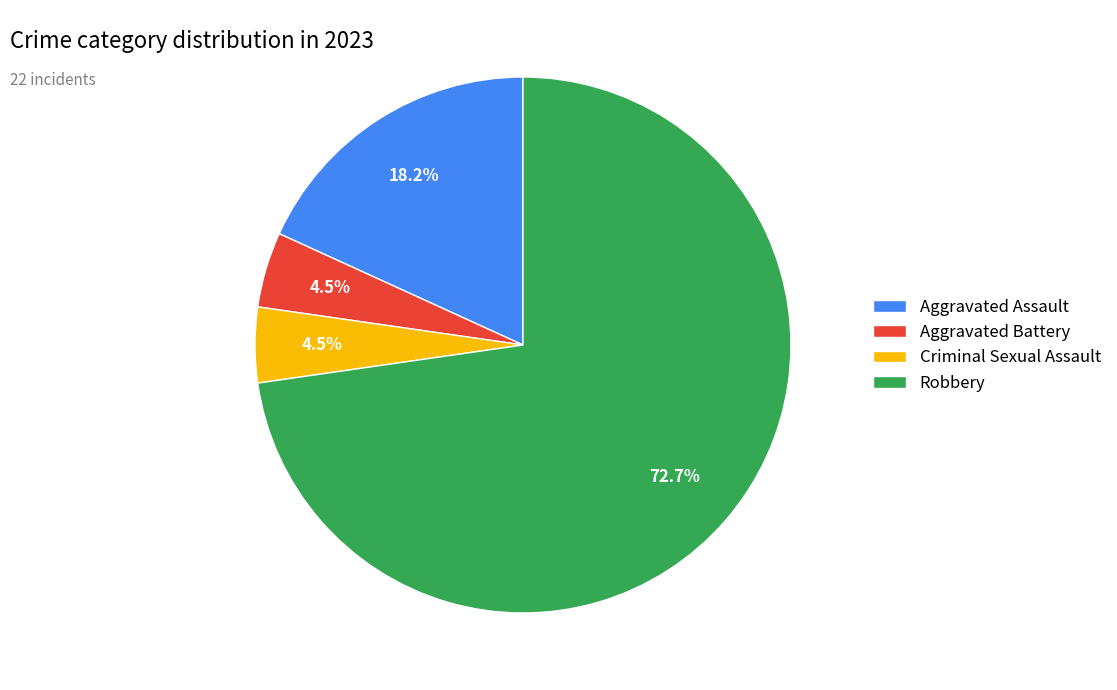

True or false: Aggravated Assault accounts for 18% of the total.

True